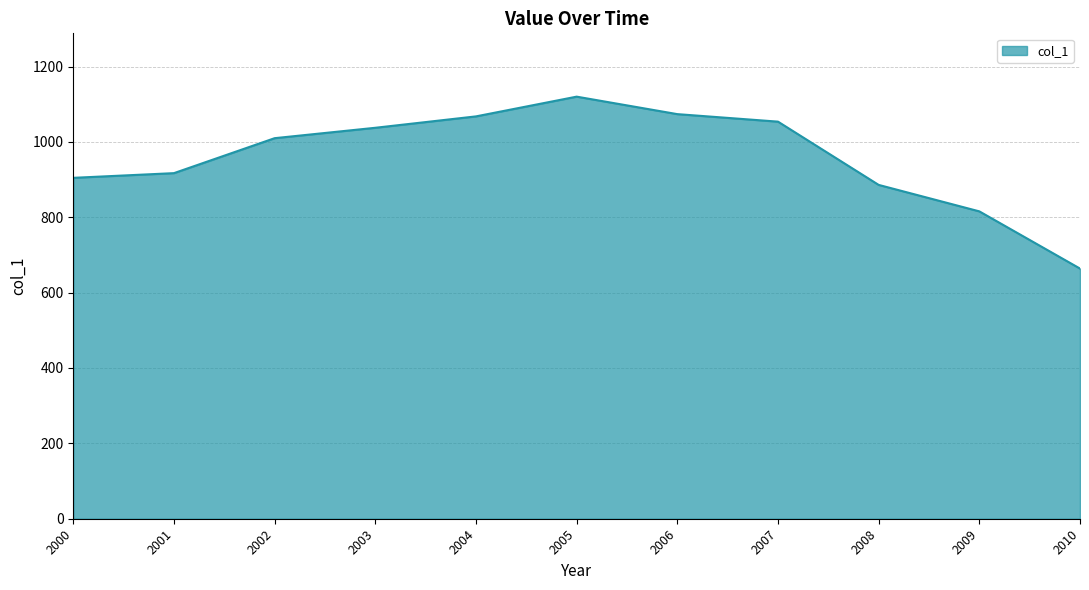

How many values exceed 1009?

6